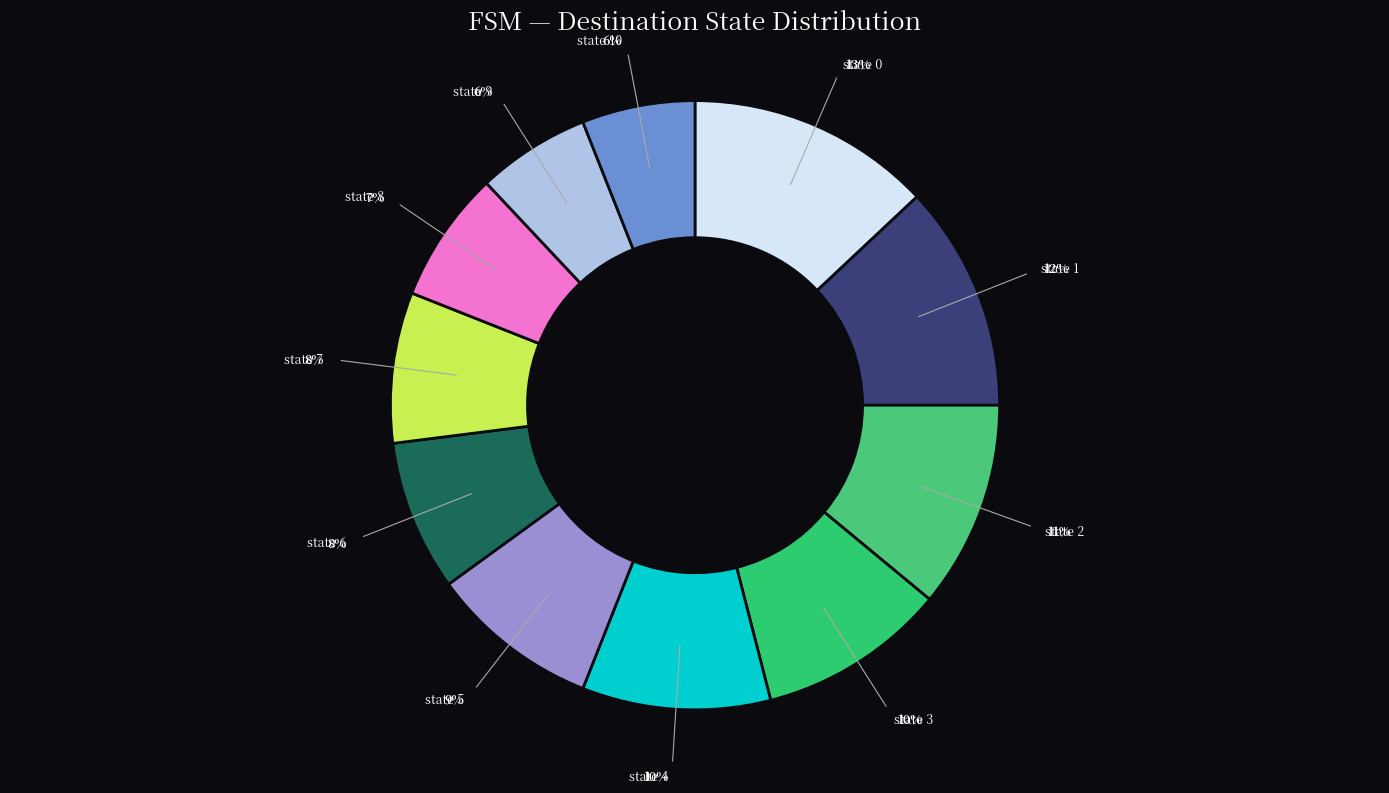

Is there a majority slice in this chart?

No